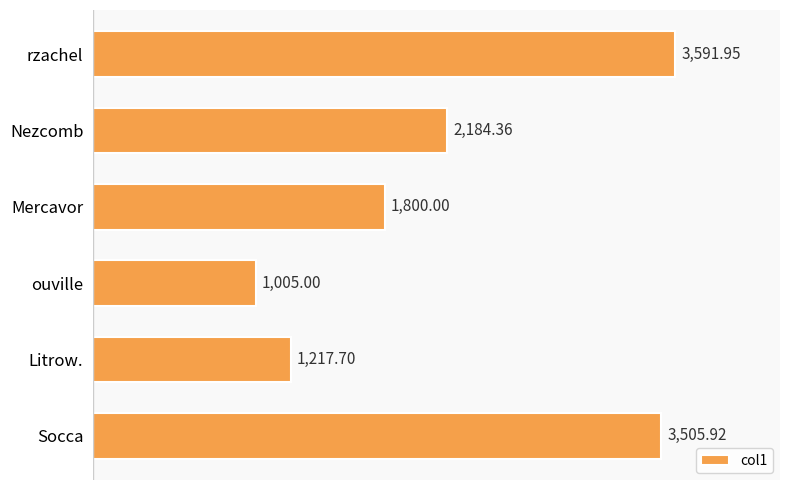

What is the sum of all values?

13304.9